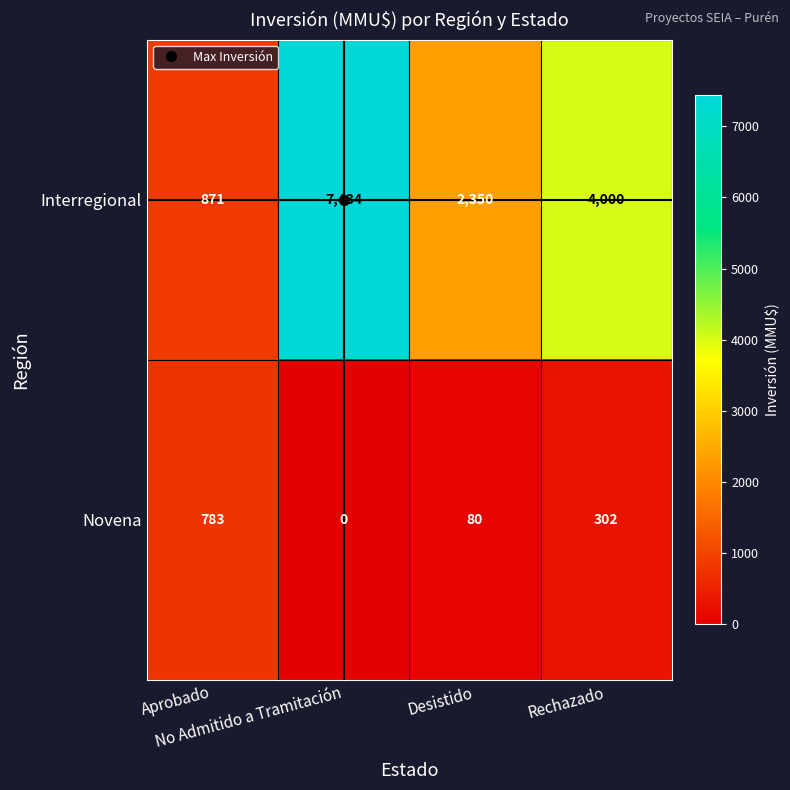

Rank the series at Rechazado from highest to lowest value.

Interregional, Novena